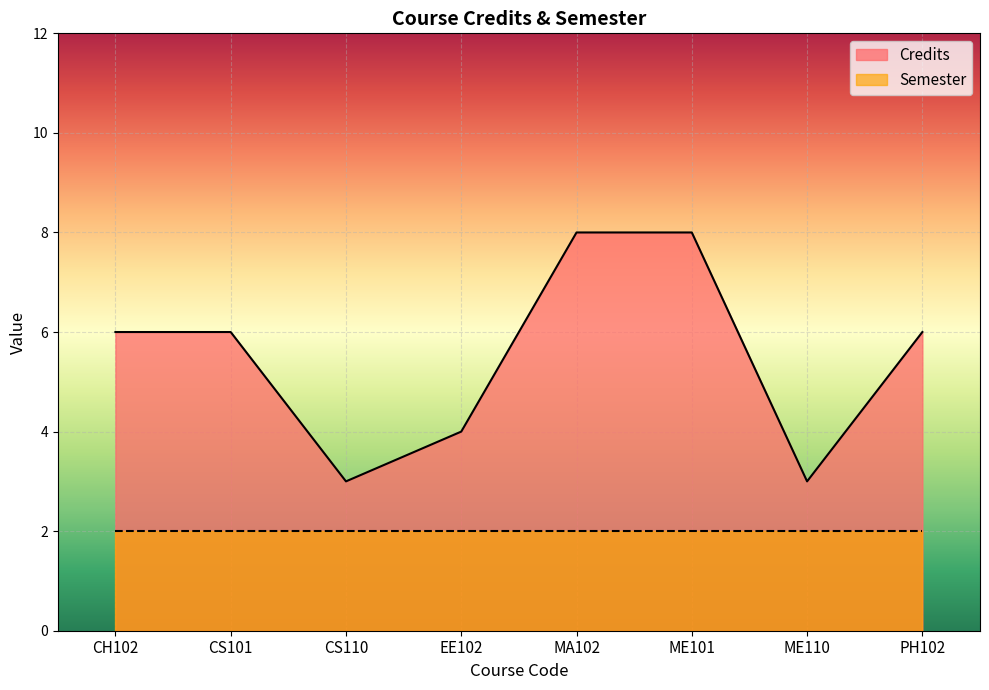

What is the label of the 4th point from the right?

MA102